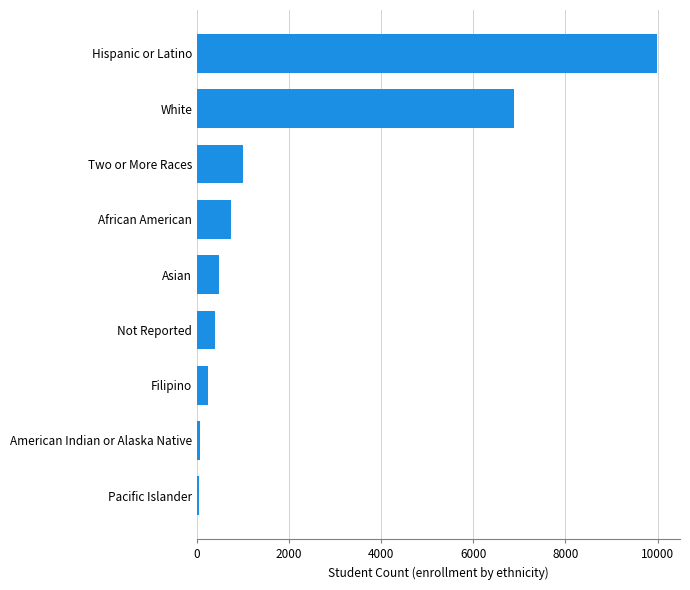

Between African American and Two or More Races, which is larger?

Two or More Races